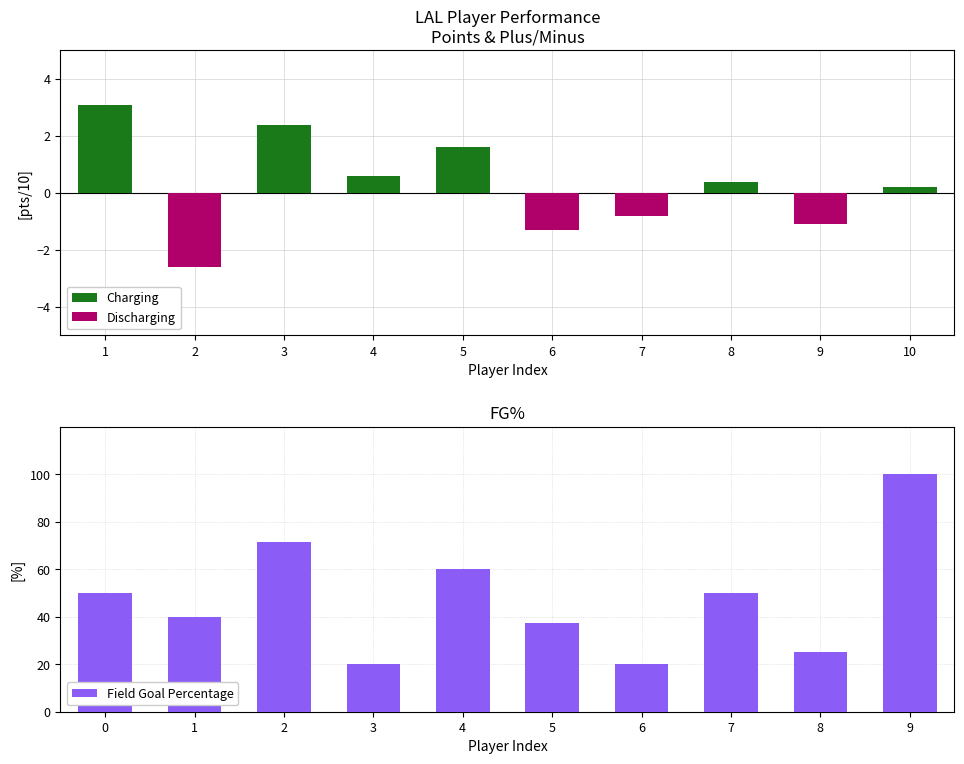

What is the sum of the Field Goal Percentage values at 0 and 1?

90.0